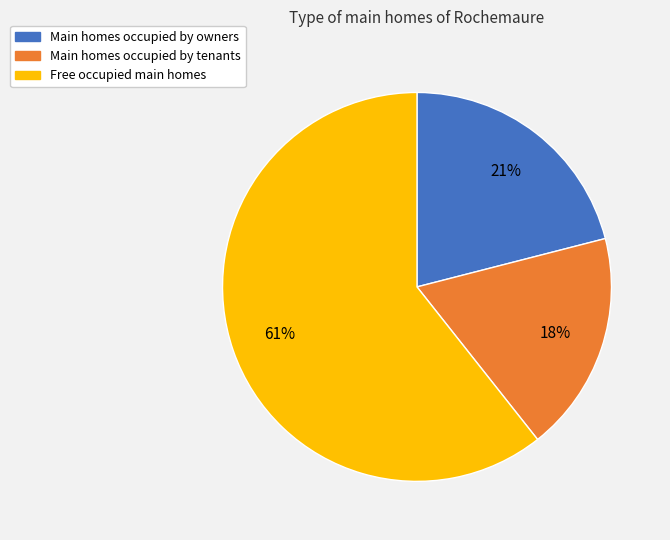

Does any single category account for the majority?

Yes